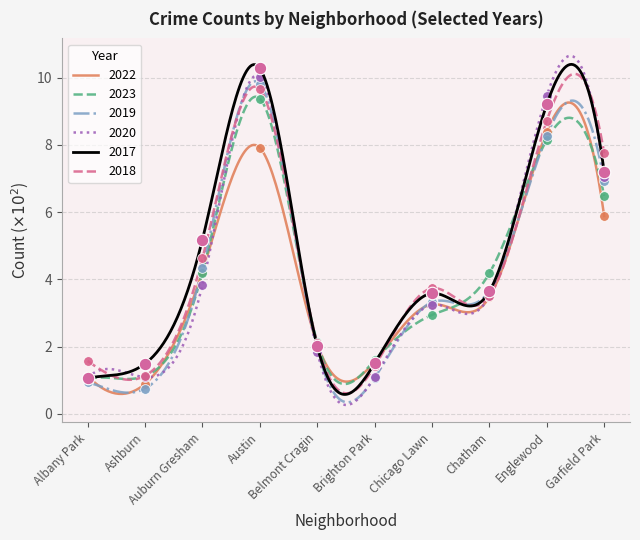

Which series has the largest total across all categories?

2017